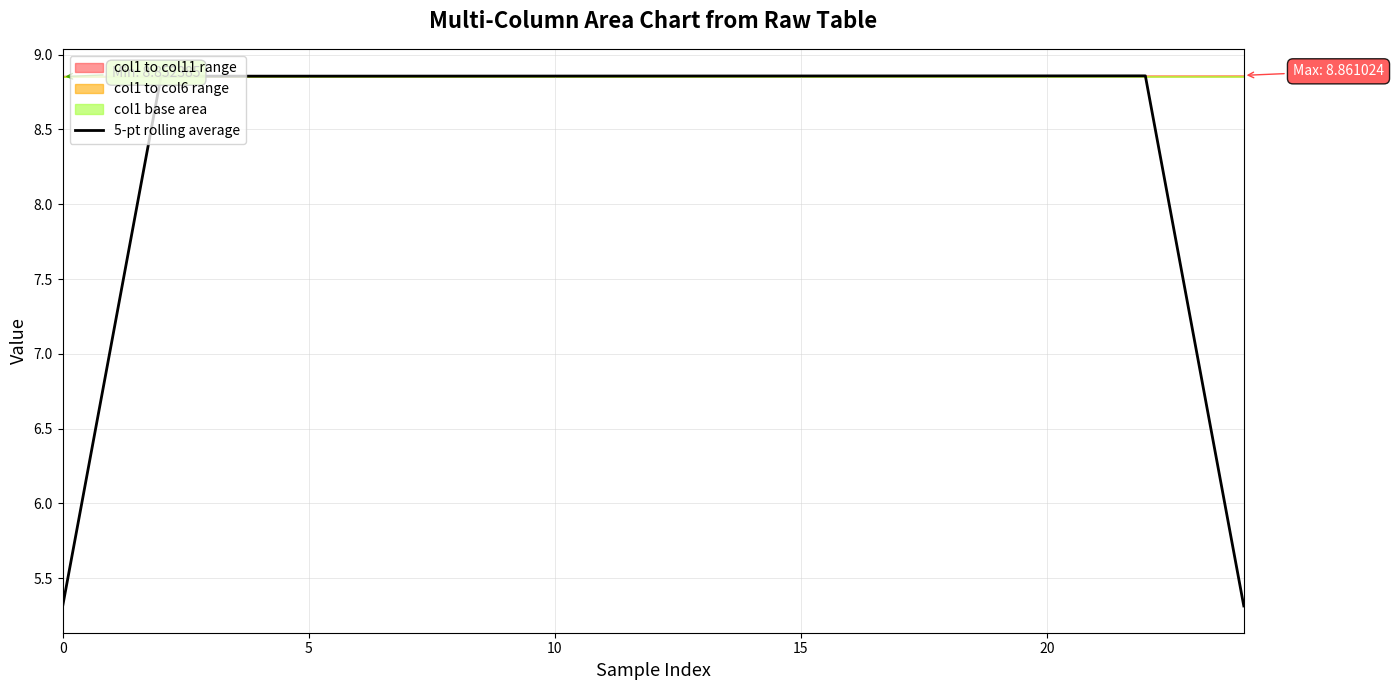

What is the difference between the maximum and minimum values?

3.5